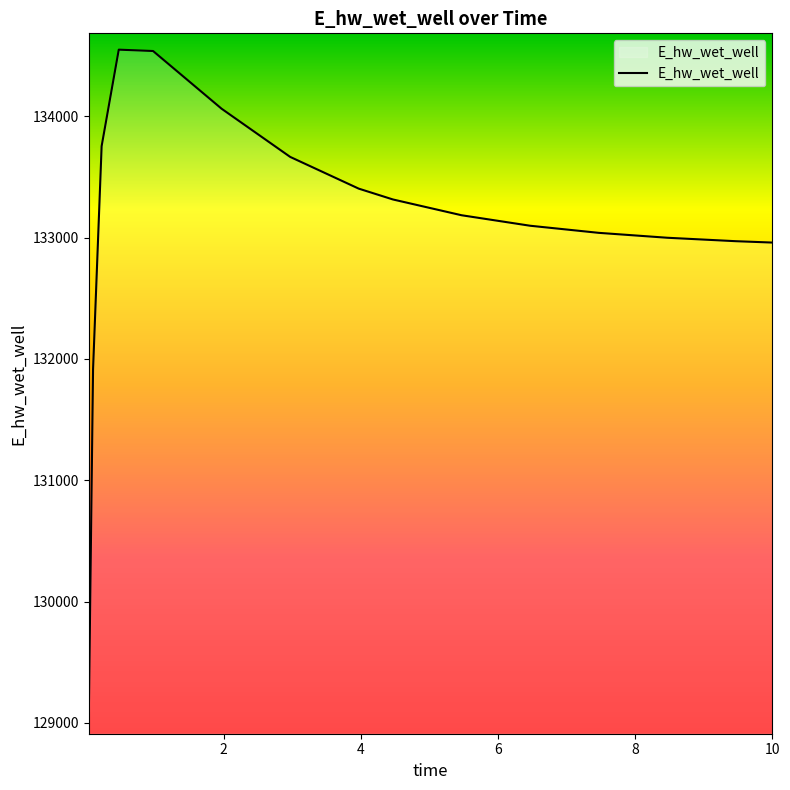

What is the maximum value shown in the chart?

134548.2